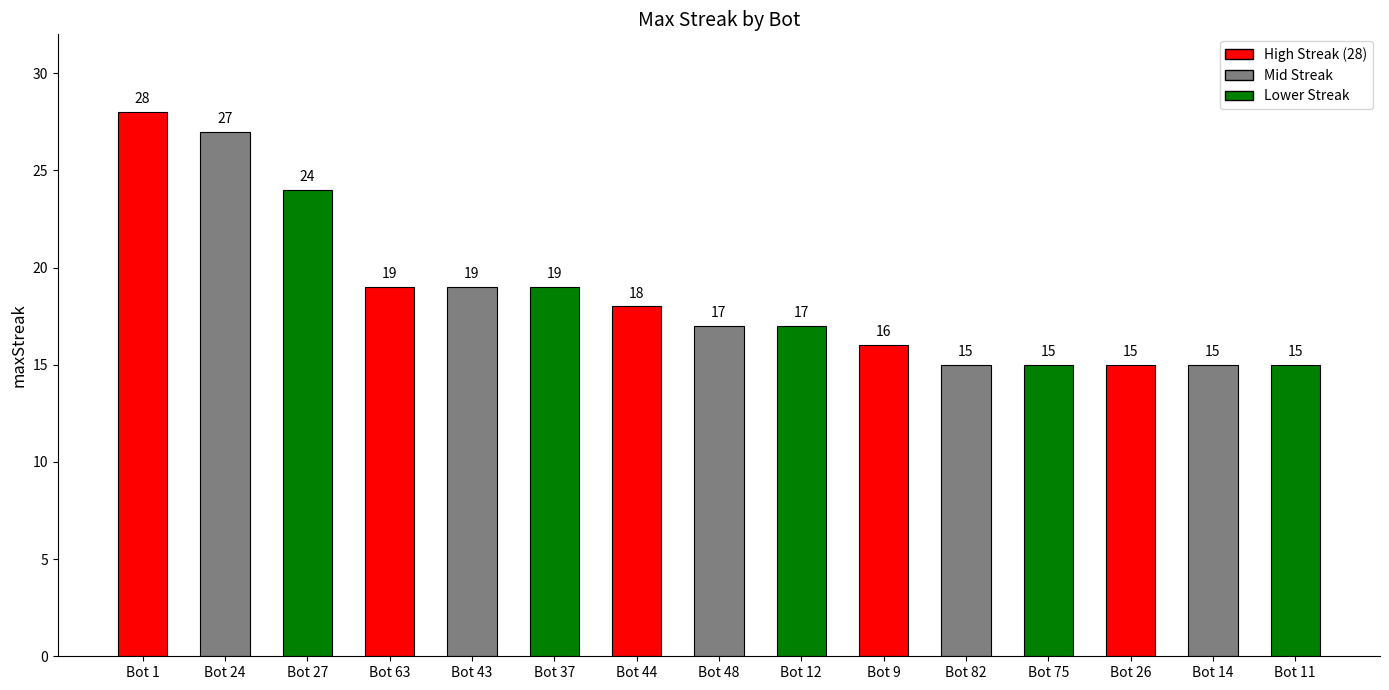

Reading left to right, what are all the values shown in this chart?

28	27	24	19	19	19	18	17	17	16	15	15	15	15	15